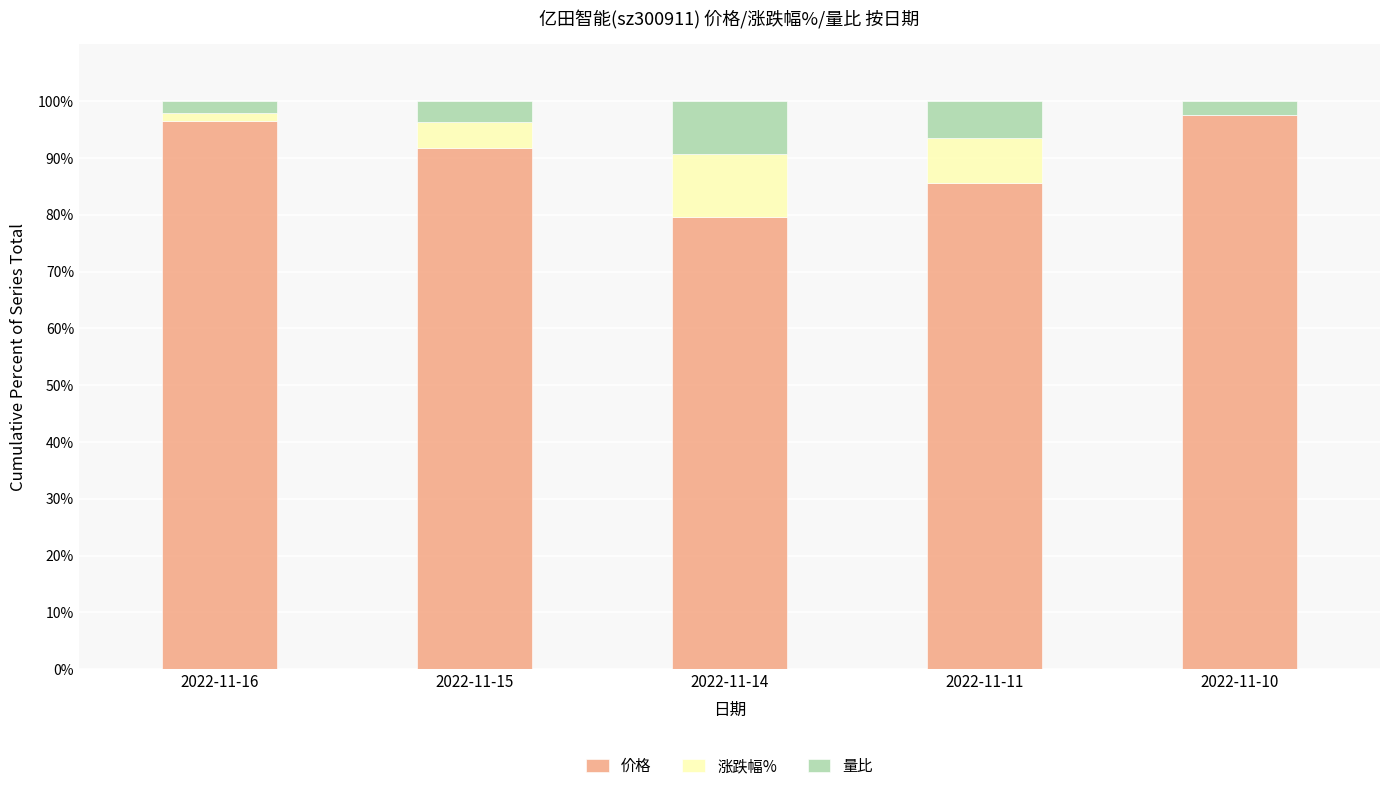

Is it true that 价格 equals 55.4 at 2022-11-14?

False